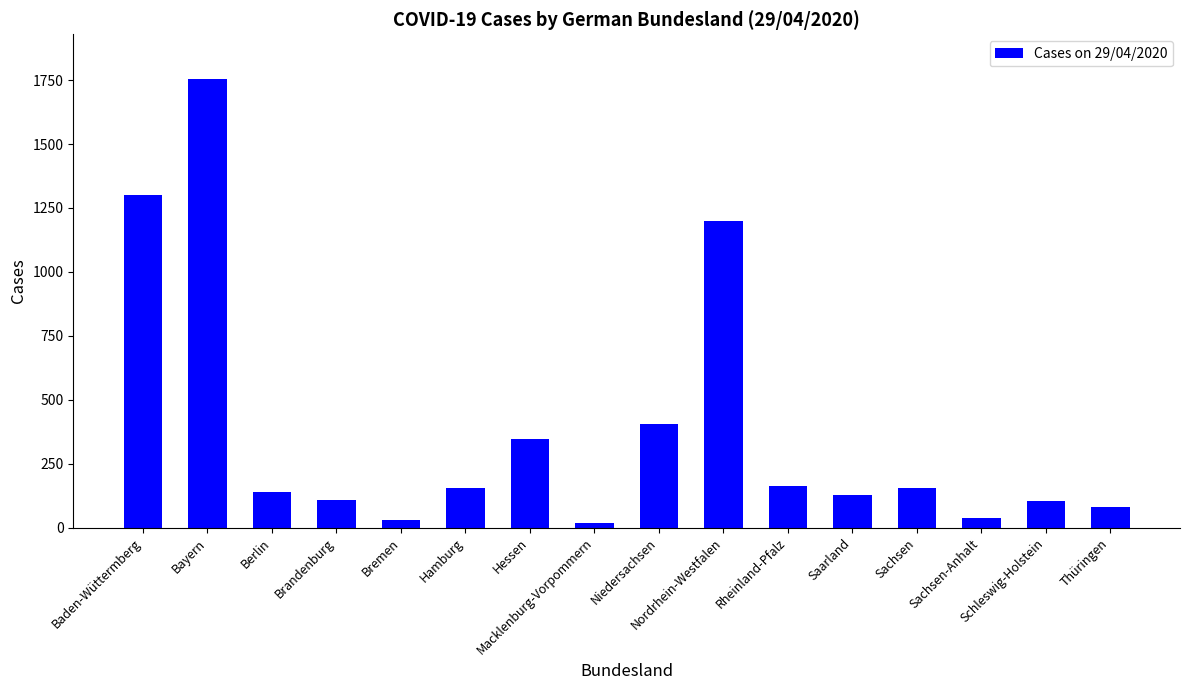

What is the sum of all values?

6115